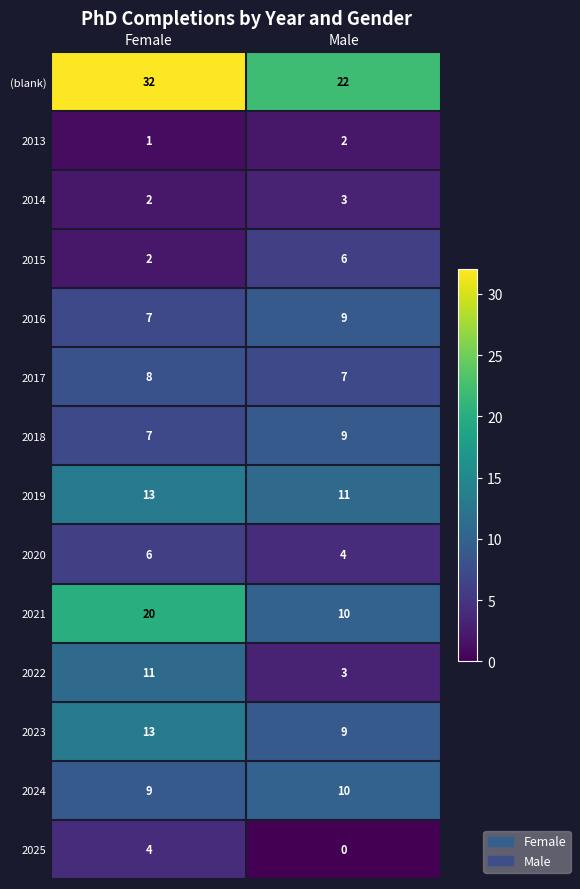

What is the average value of the 2022 series?

7